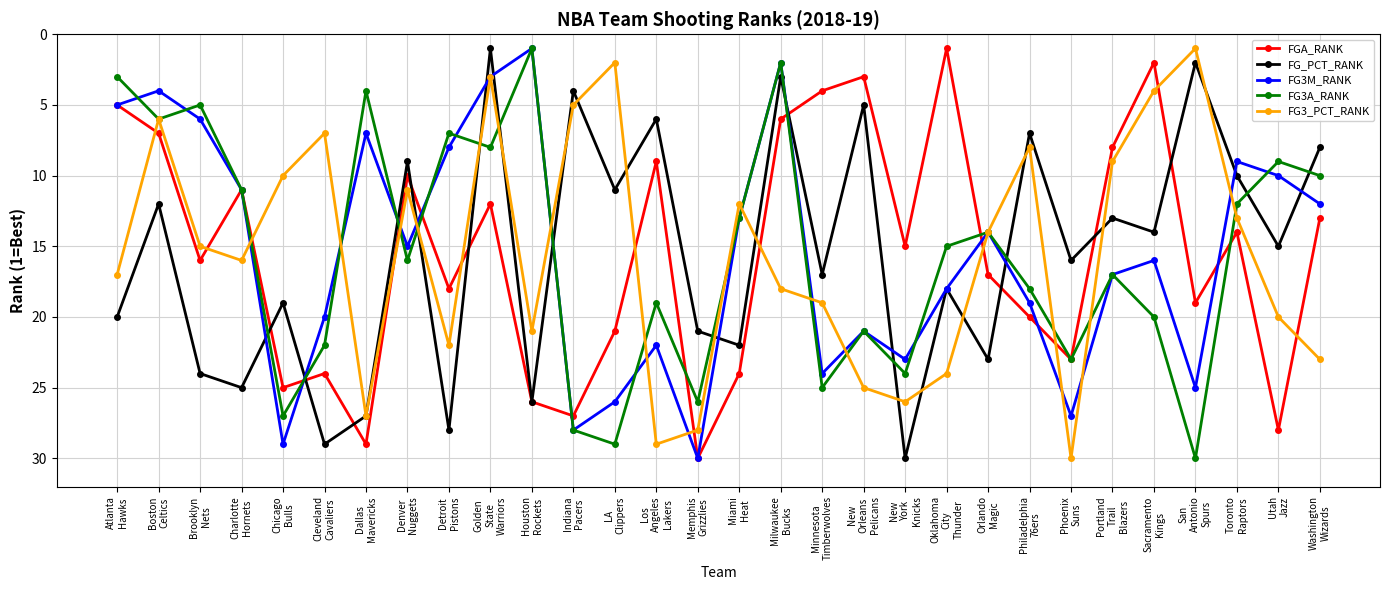

What is the average value of the FG3M_RANK series?

16